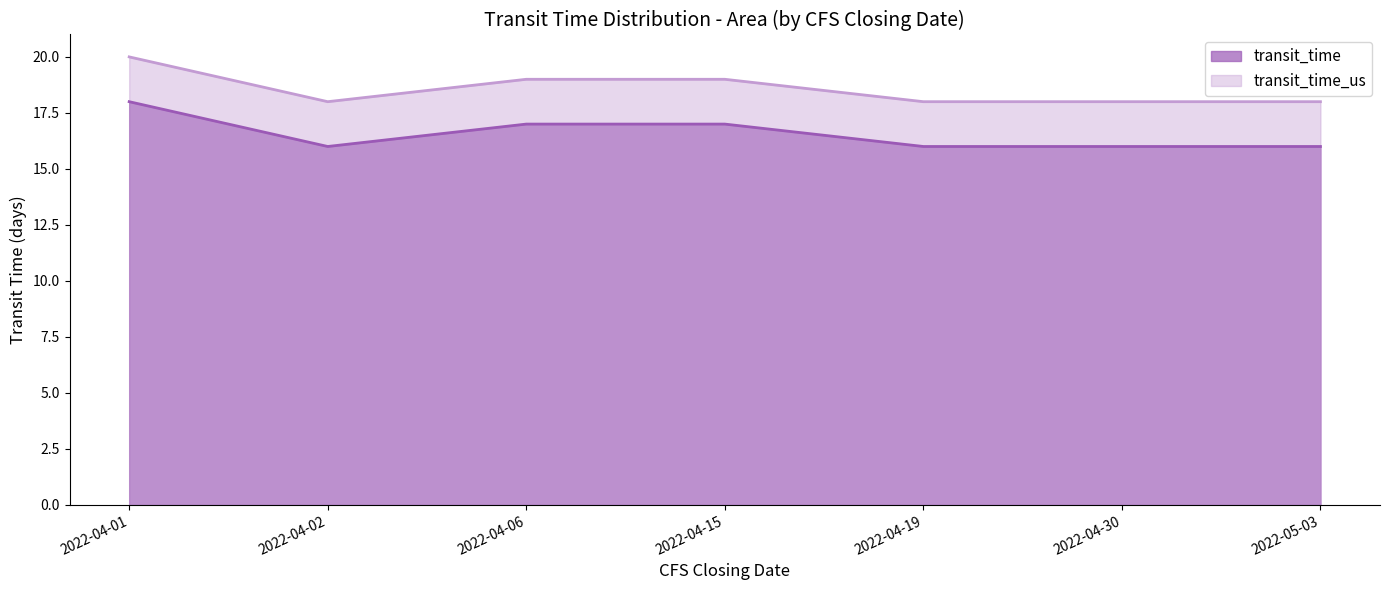

Reading left to right, list all the values displayed in this chart.

transit_time: 2022-04-01=18	2022-04-02=16	2022-04-06=17	2022-04-15=17	2022-04-19=16	2022-04-30=16	2022-05-03=16
transit_time_us: 2022-04-01=20	2022-04-02=18	2022-04-06=19	2022-04-15=19	2022-04-19=18	2022-04-30=18	2022-05-03=18